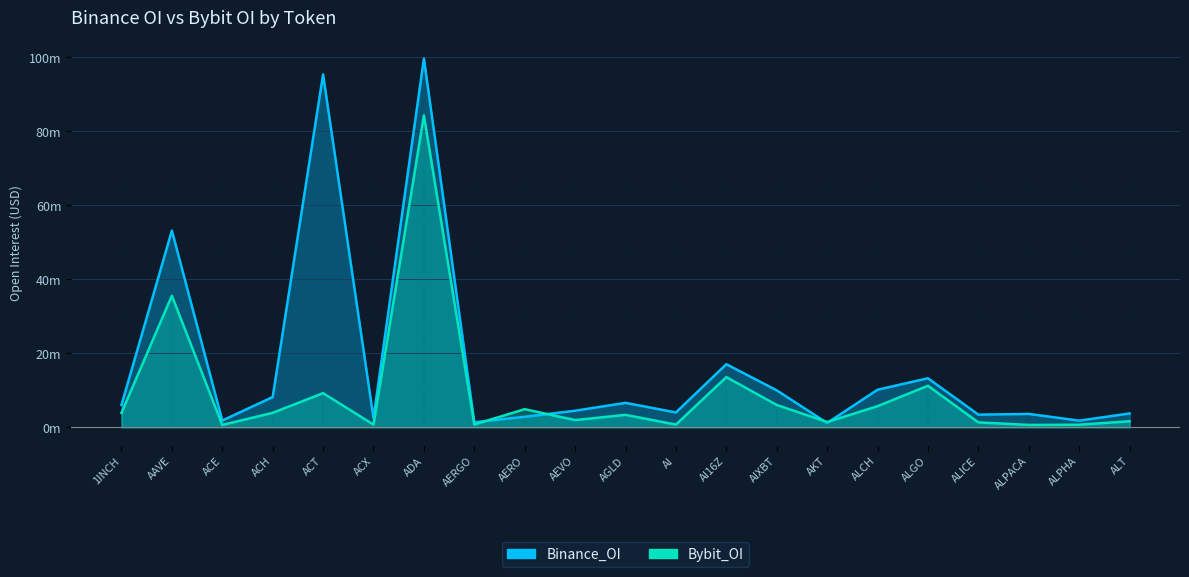

How many categories are shown in the chart?

21